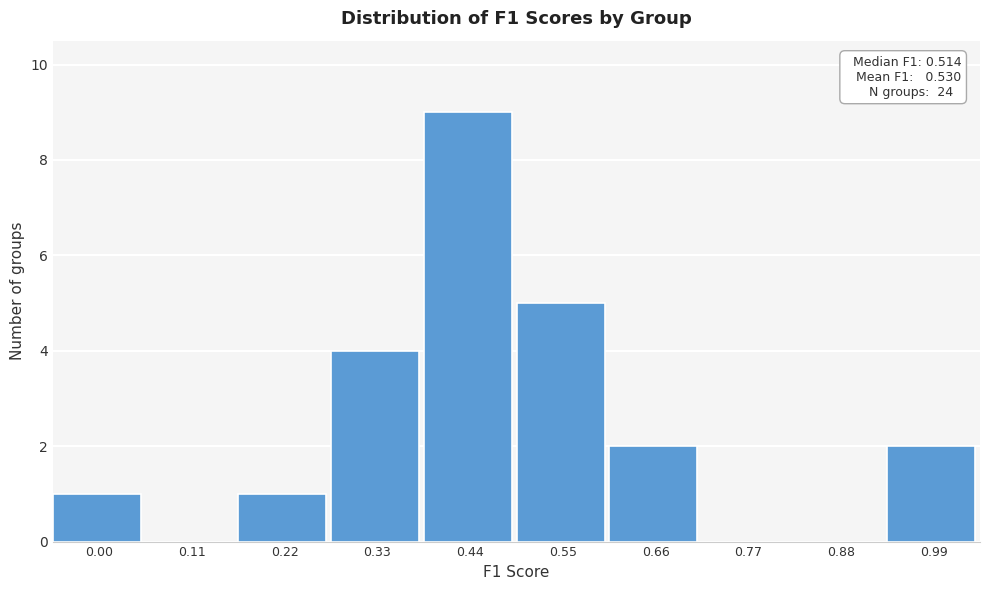

Reading right to left, what are all the values shown in this chart?

0.99=2	0.88=0	0.77=0	0.66=2	0.55=5	0.44=9	0.33=4	0.22=1	0.11=0	0.00=1